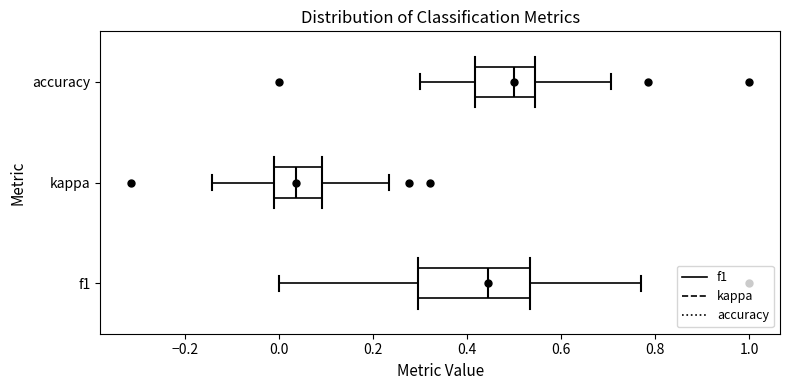

Reading bottom to top, read every box against the x-axis: the position of its median line, the range the box covers, and the ends of its whiskers. The values are not printed on the chart, so give them approximately, as read against the axis.

f1: median 0.44, box 0.30 to 0.54, whiskers 0.00 to 0.76
kappa: median 0.04, box -0.02 to 0.10, whiskers -0.14 to 0.24
accuracy: median 0.50, box 0.42 to 0.54, whiskers 0.30 to 0.70